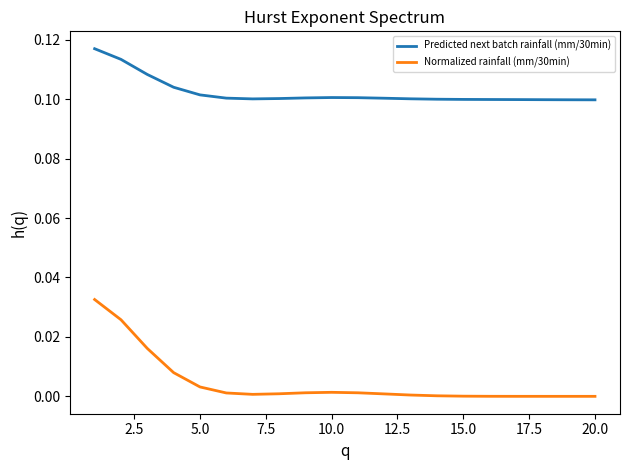

Which series has the widest spread of values?

Normalized rainfall (mm/30min)